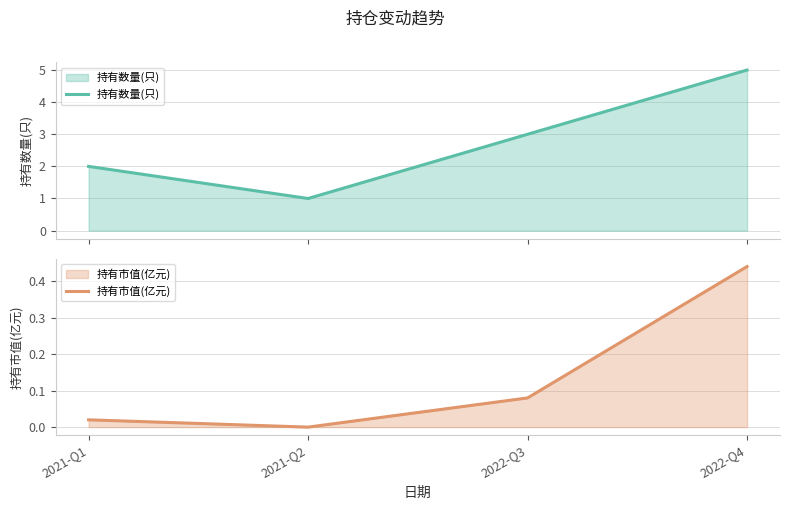

Where does the 持有数量(只) series first go above 3?

2022-Q4